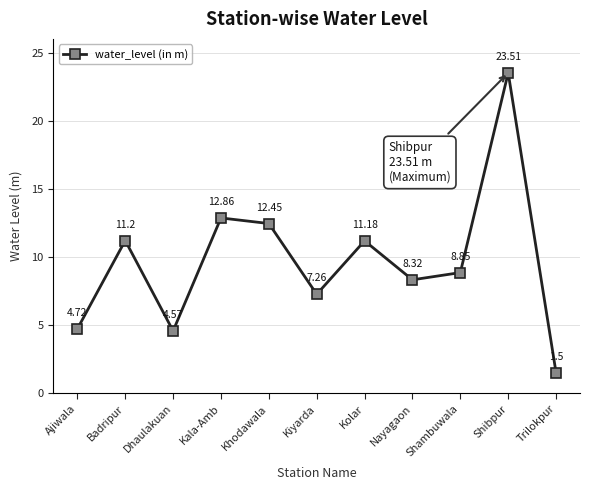

What is the average value?

9.7